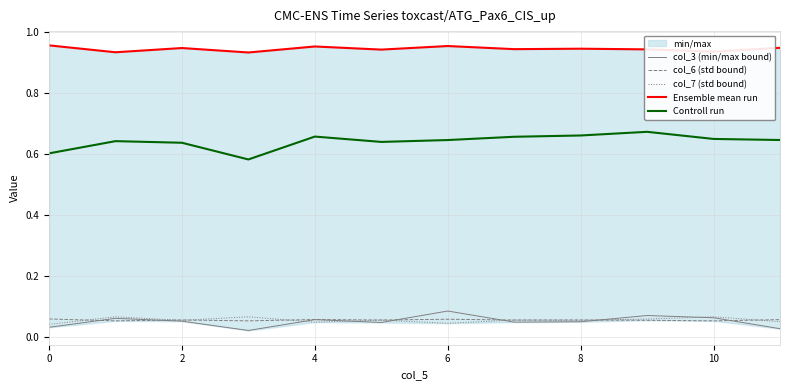

True or false: col_7 (std bound) has a value of 0.1 at 0.

False